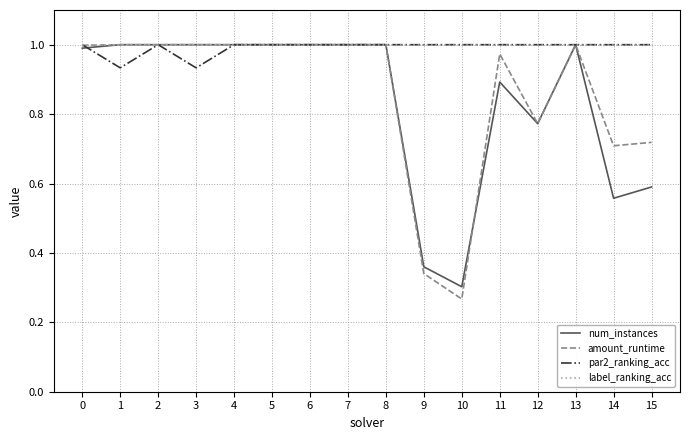

Which series has the widest spread of values?

amount_runtime